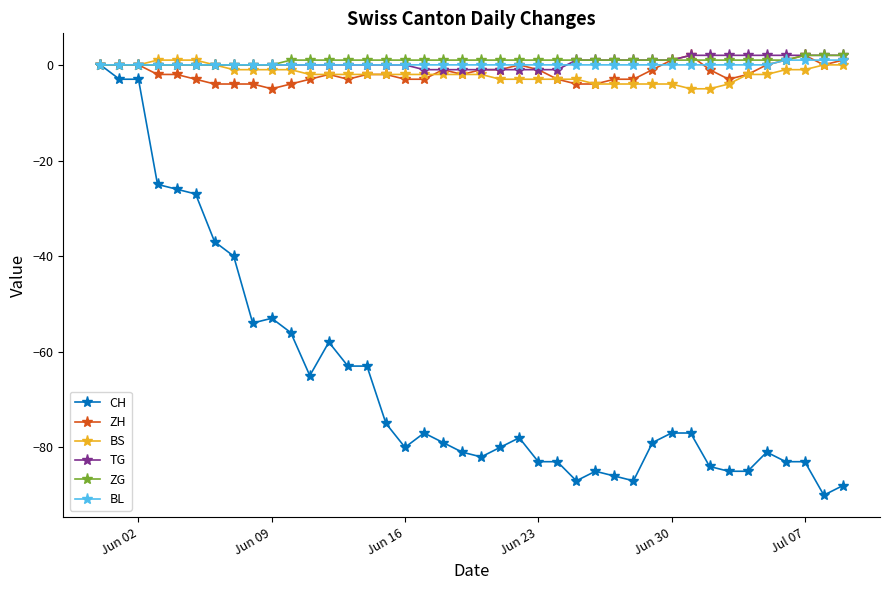

Which series has the widest spread of values?

CH